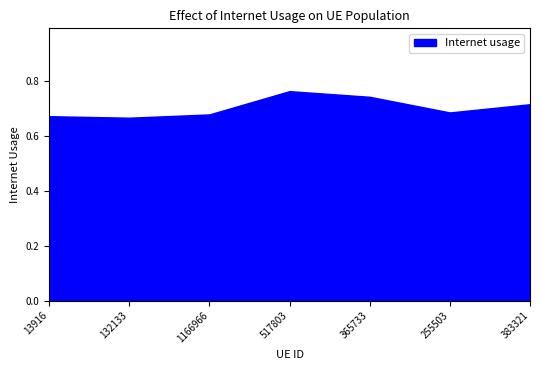

Between 1166966 and 383321, which is larger?

383321